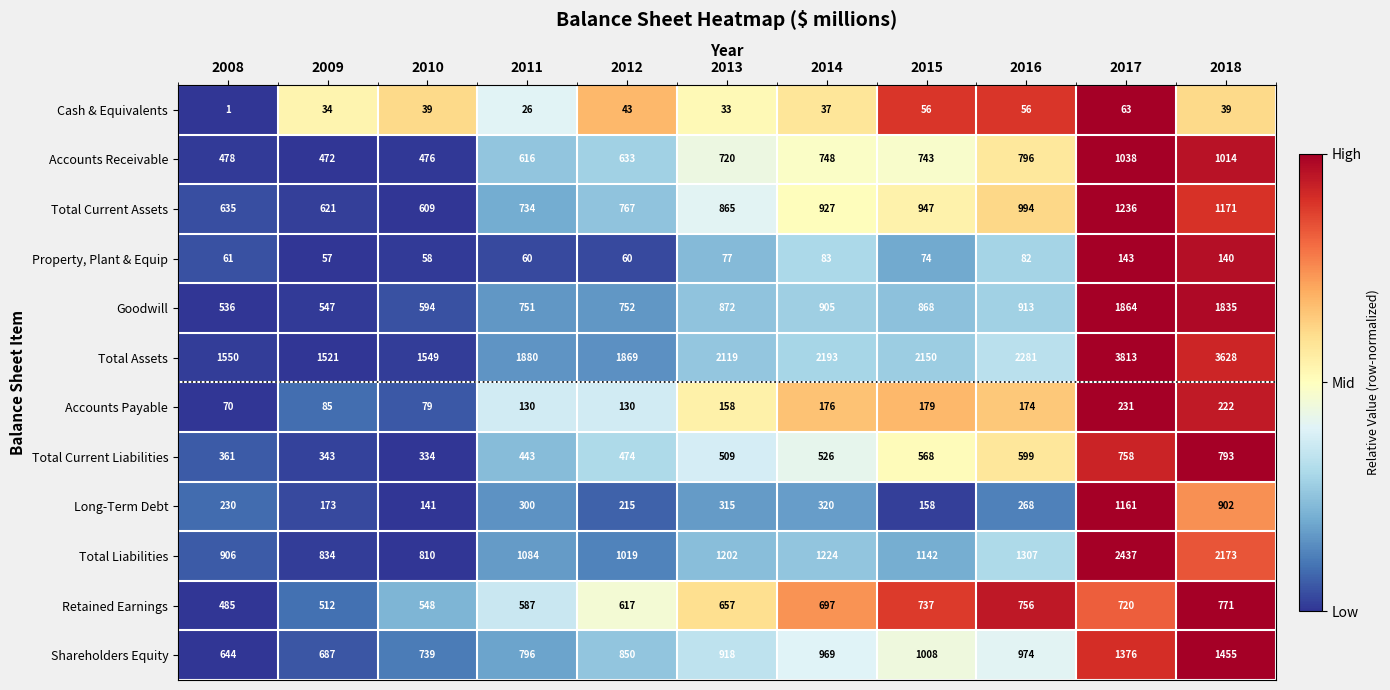

At which category is the sum across all series the highest?

2017